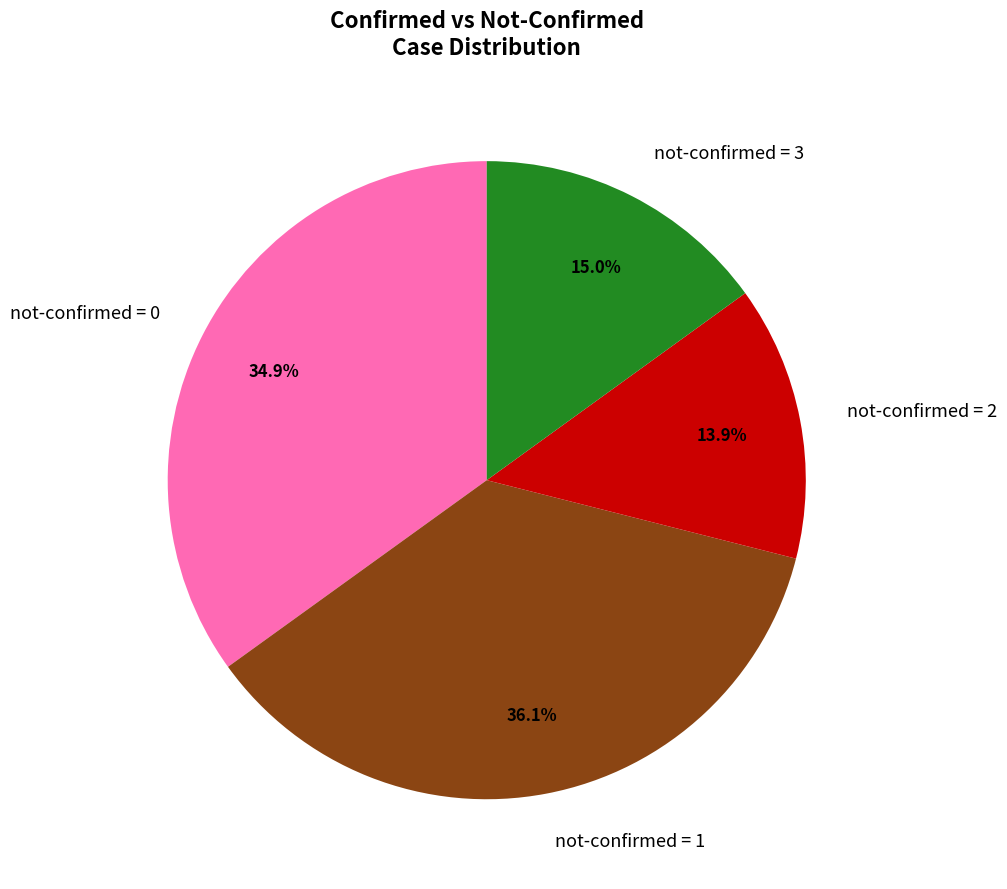

Approximately how many times larger is the value at not-confirmed = 1 compared to not-confirmed = 3?

2.4